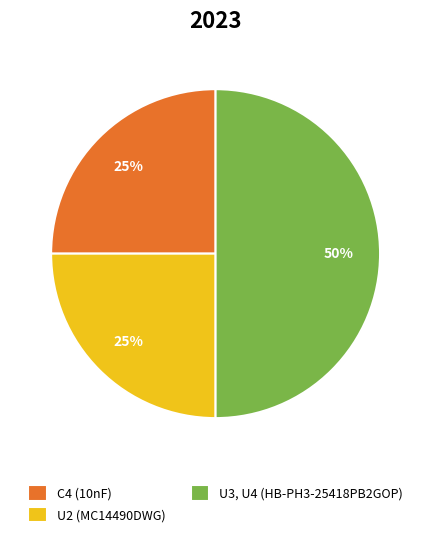

Which category has the biggest portion of the pie?

U3, U4 (HB-PH3-25418PB2GOP)